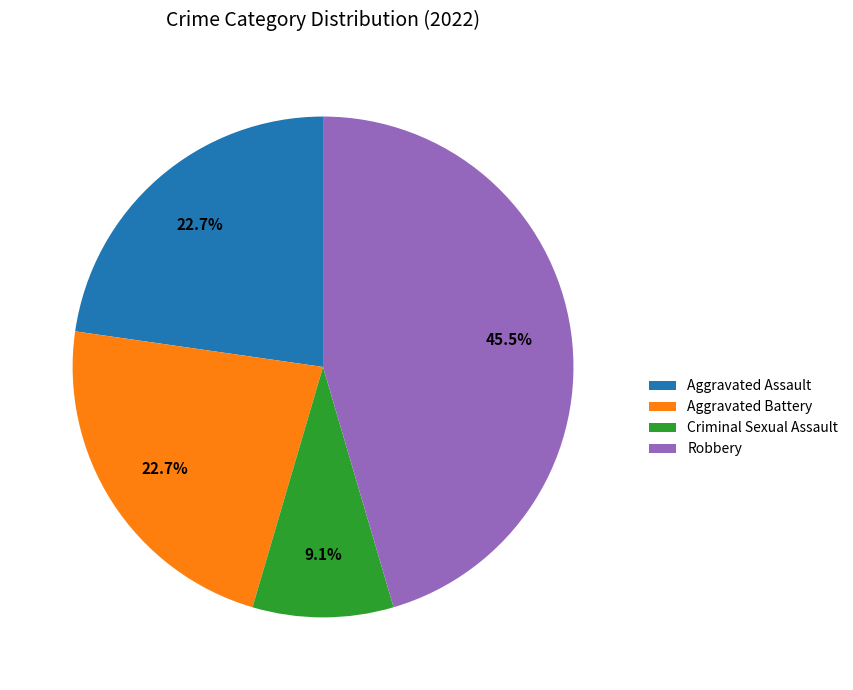

Is there a majority slice in this chart?

No